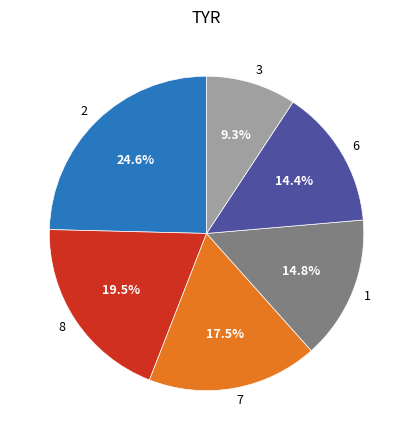

How much of the chart is everything except 3?

90.7%